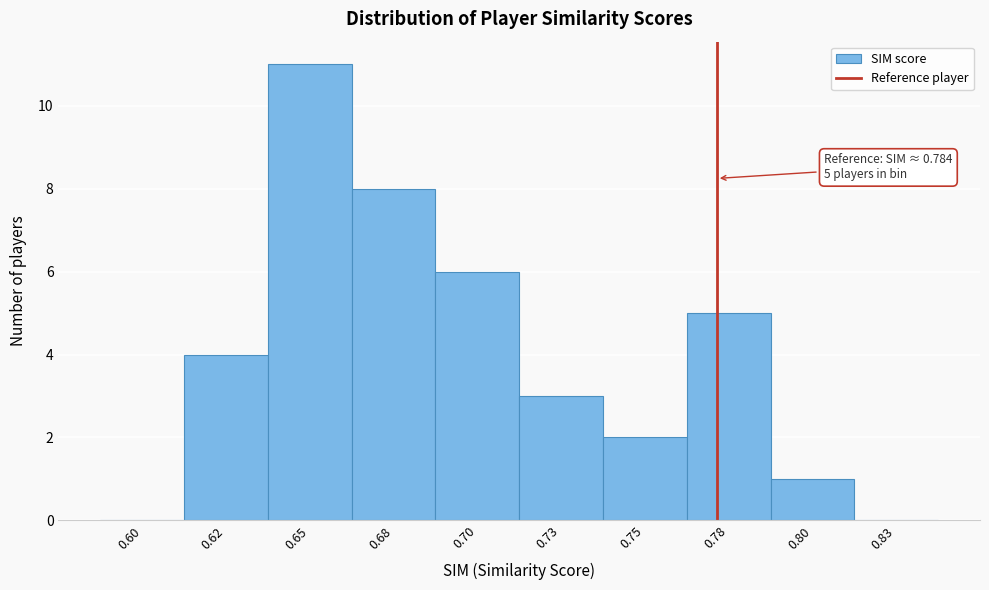

Reading right to left, extract all data points from this chart.

0.83=0	0.80=1	0.78=5	0.75=2	0.73=3	0.70=6	0.68=8	0.65=11	0.62=4	0.60=0